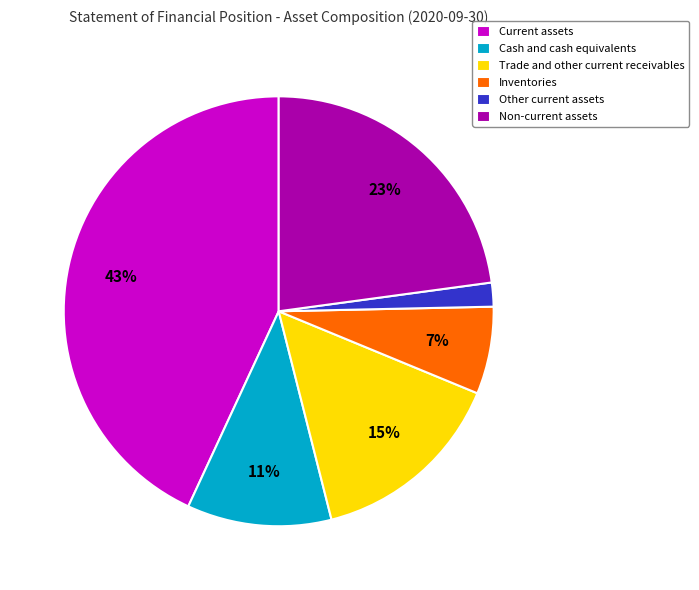

Is it true that Current assets is 57% of the pie?

False